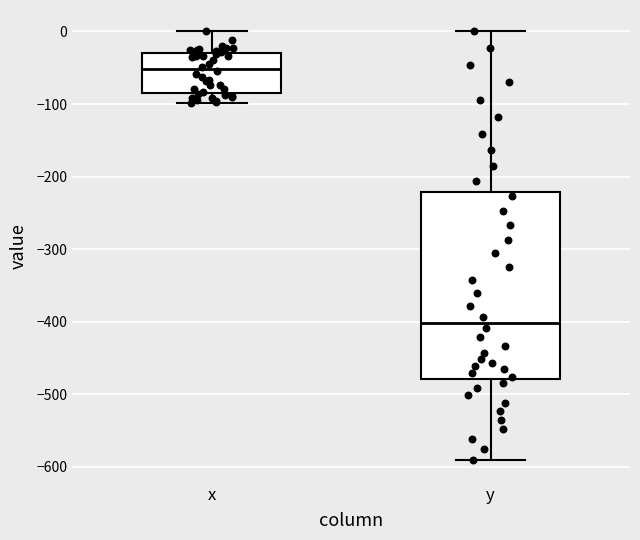

Where does the upper whisker of the box for x end on the y-axis? The values are not printed on the chart, so give them approximately, as read against the axis.

0